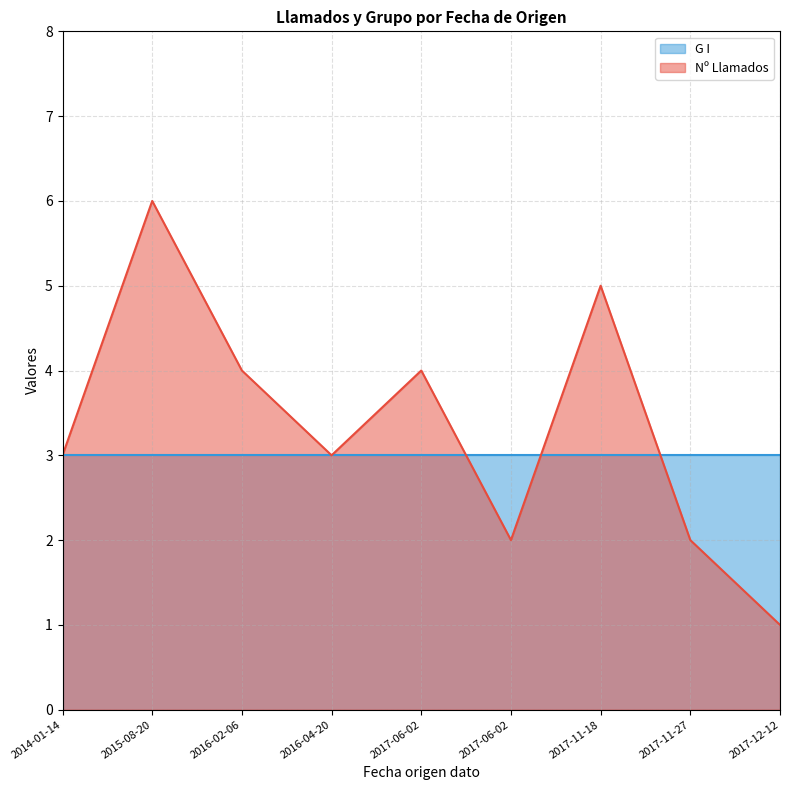

True or false: Nº Llamados and G I cross at least once.

True